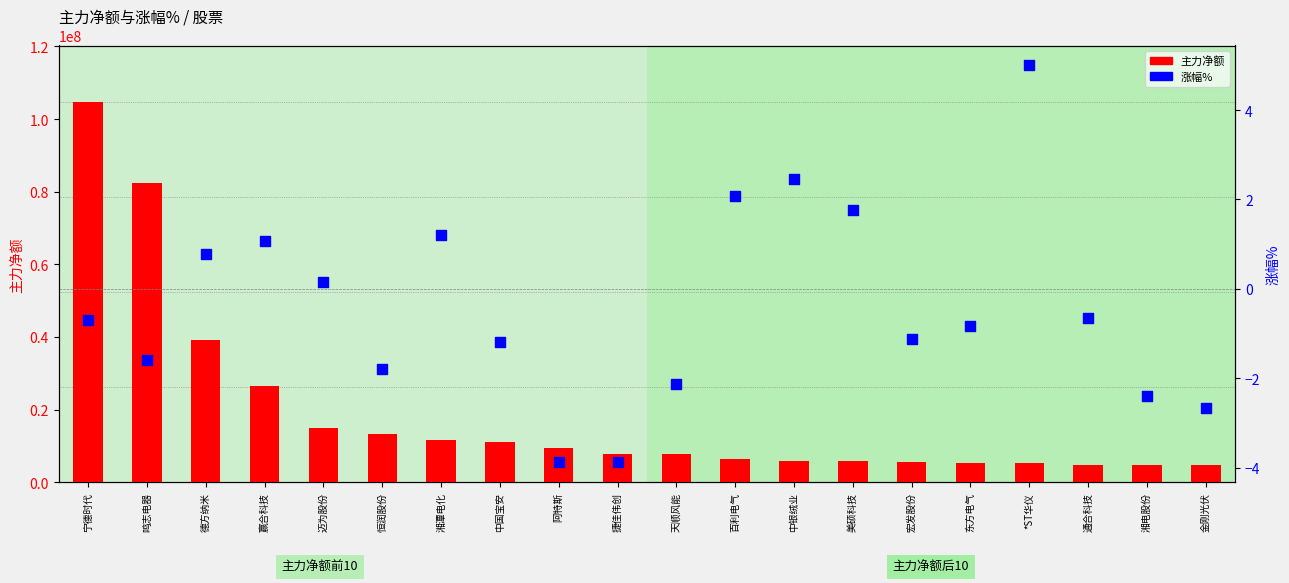

Which series contains the highest Y value?

主力净额